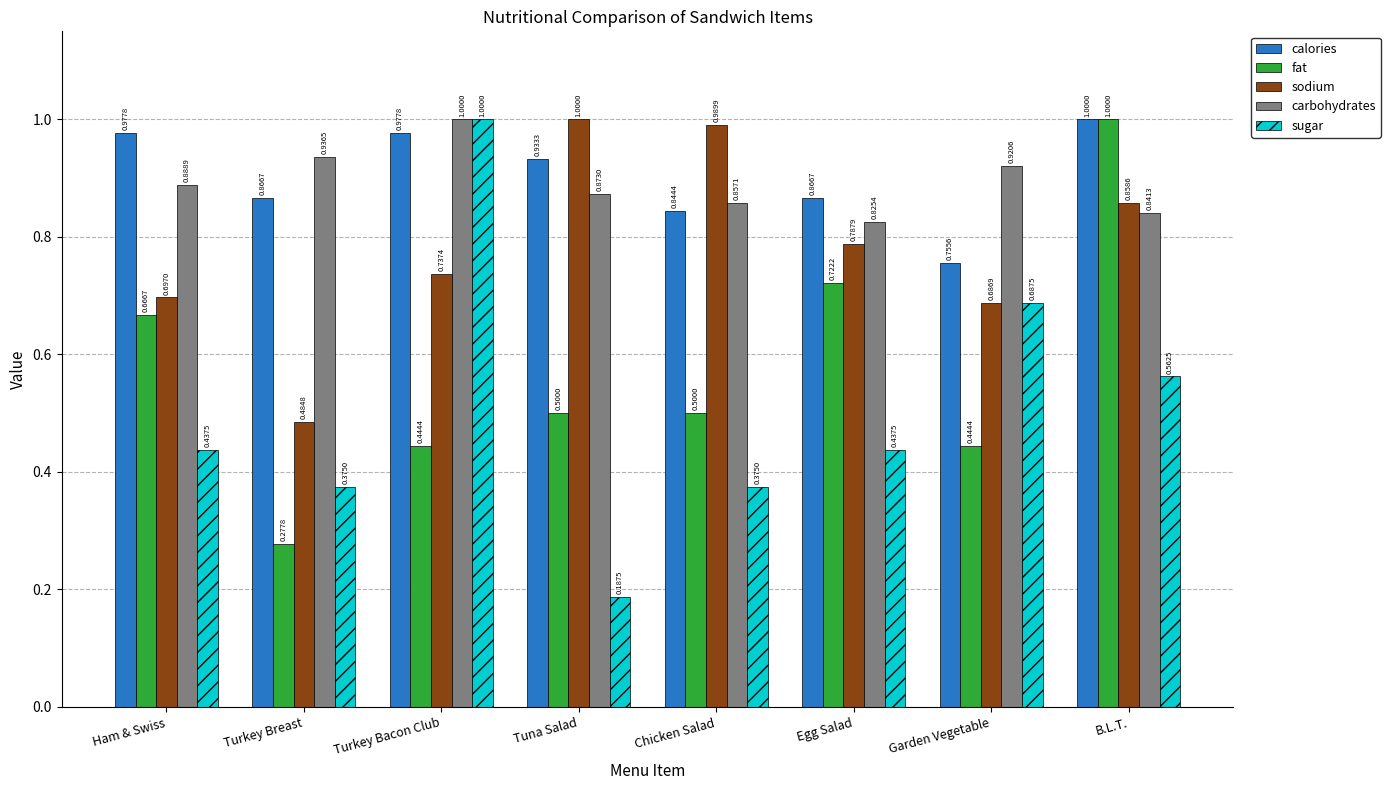

What is the sum of the fat values at Garden Vegetable and Egg Salad?

1.2